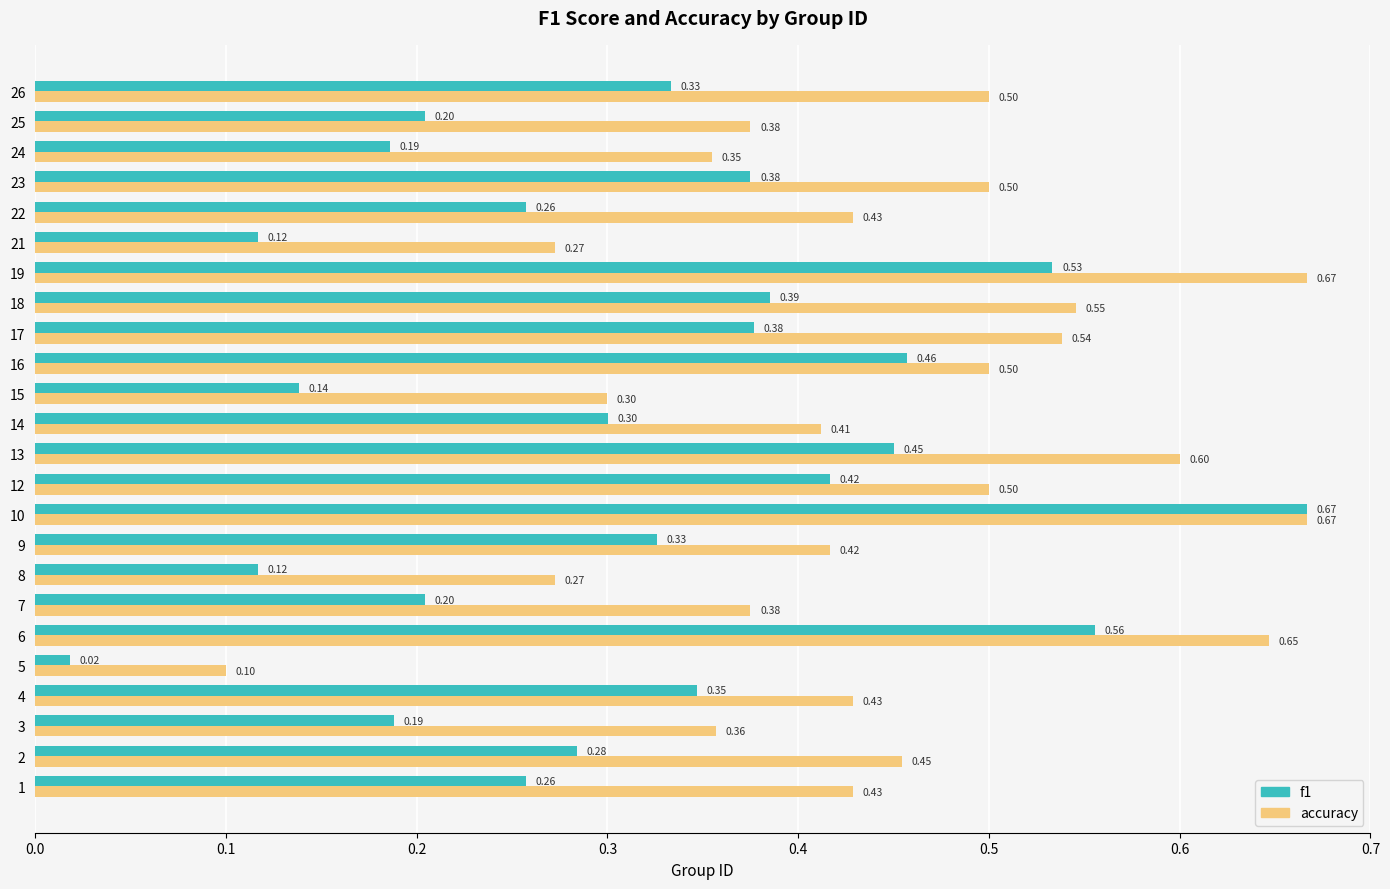

Which series has the widest spread of values?

f1